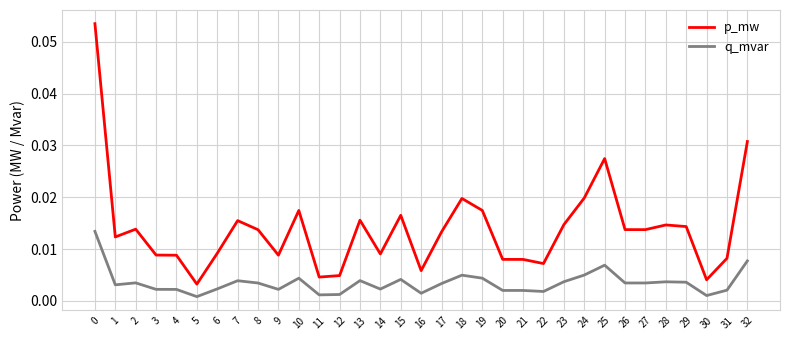

How many lines are shown in the chart?

2